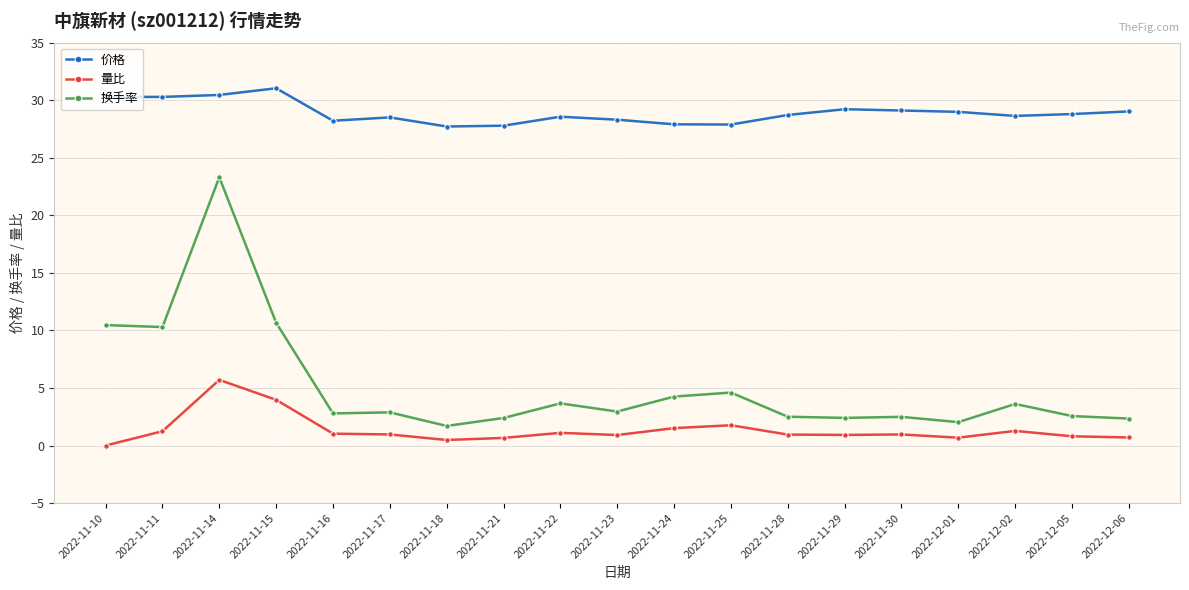

At which category is the sum across all series the highest?

2022-11-14